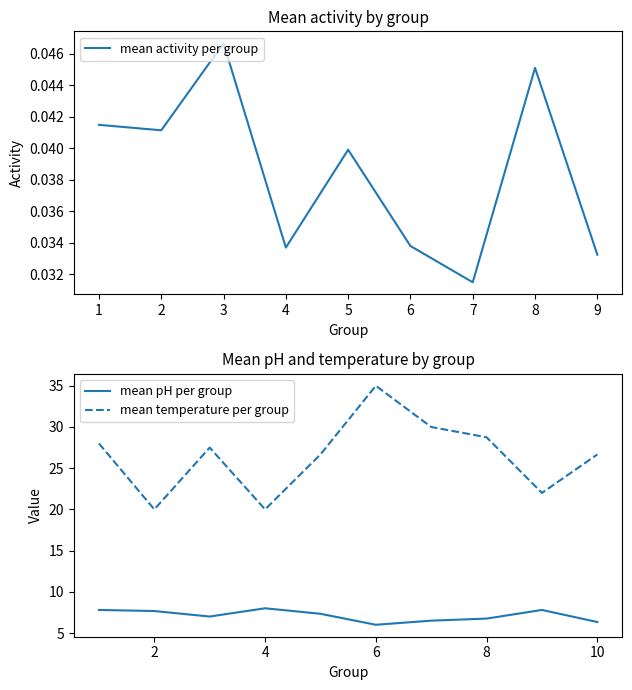

How many interior local valleys does the mean temperature per group series have?

3